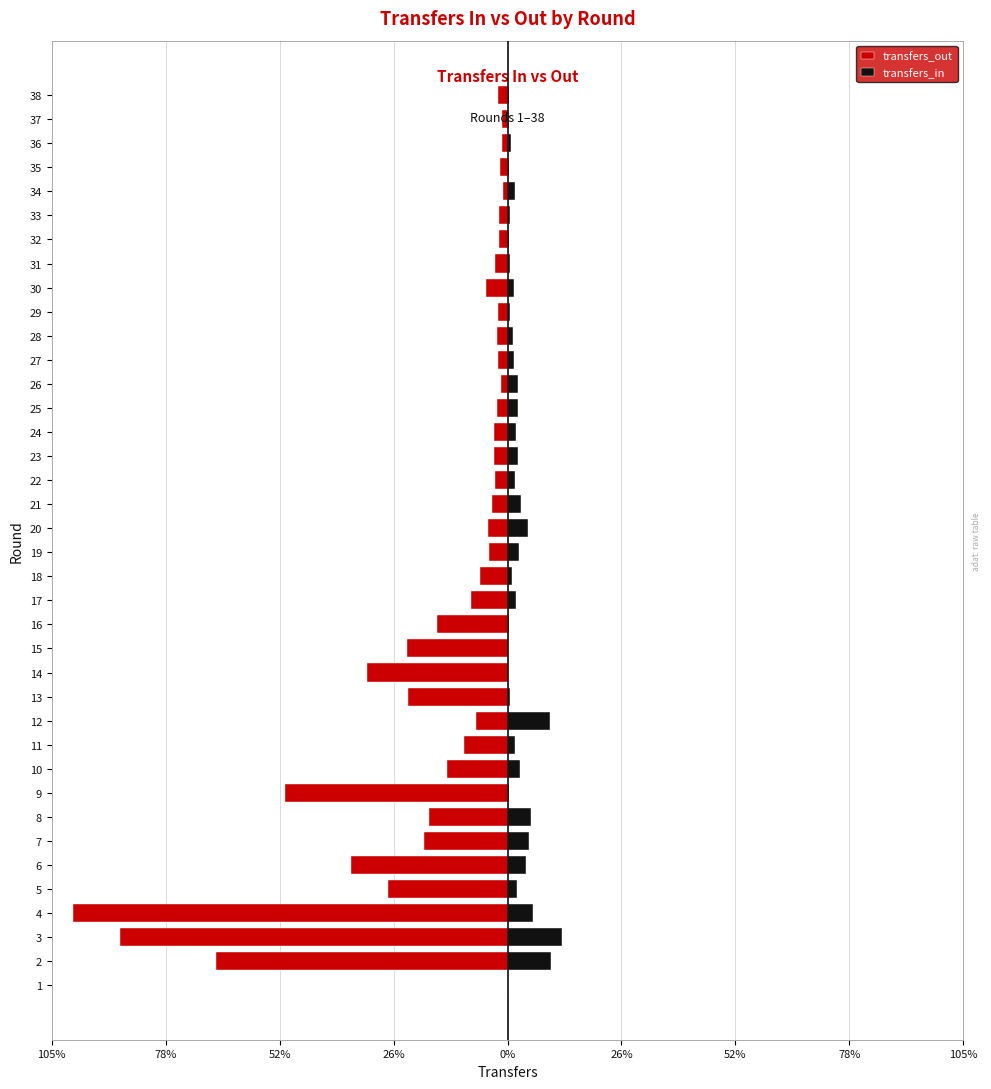

What is the greatest value displayed?

36048